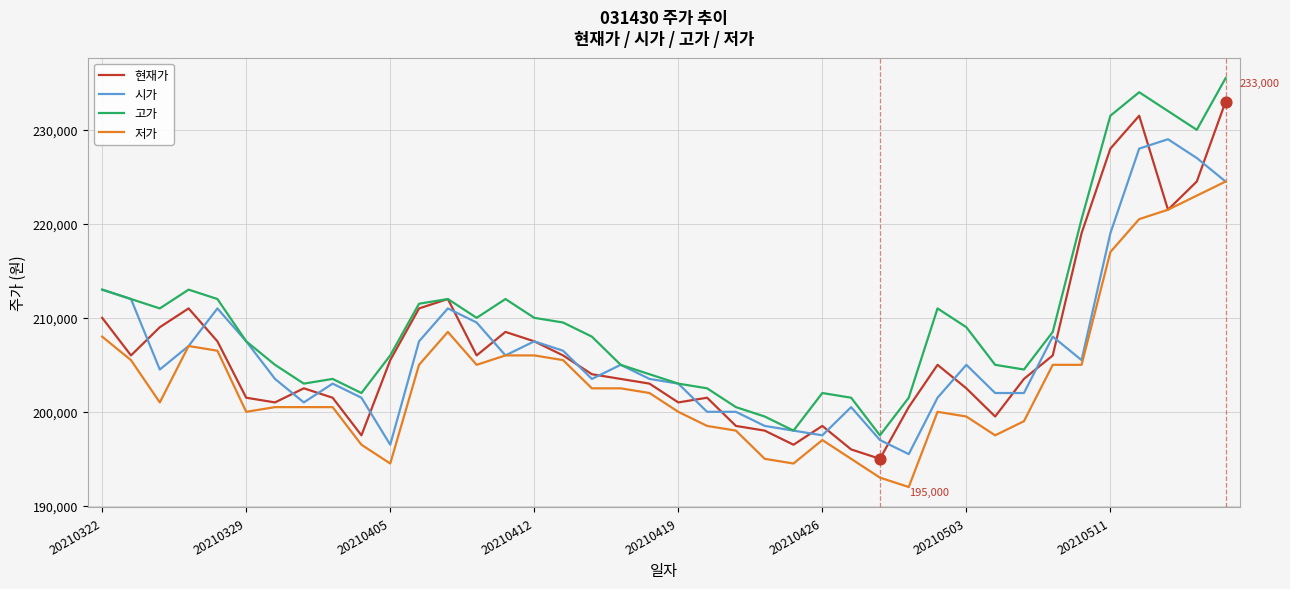

Which series has the largest total across all categories?

고가